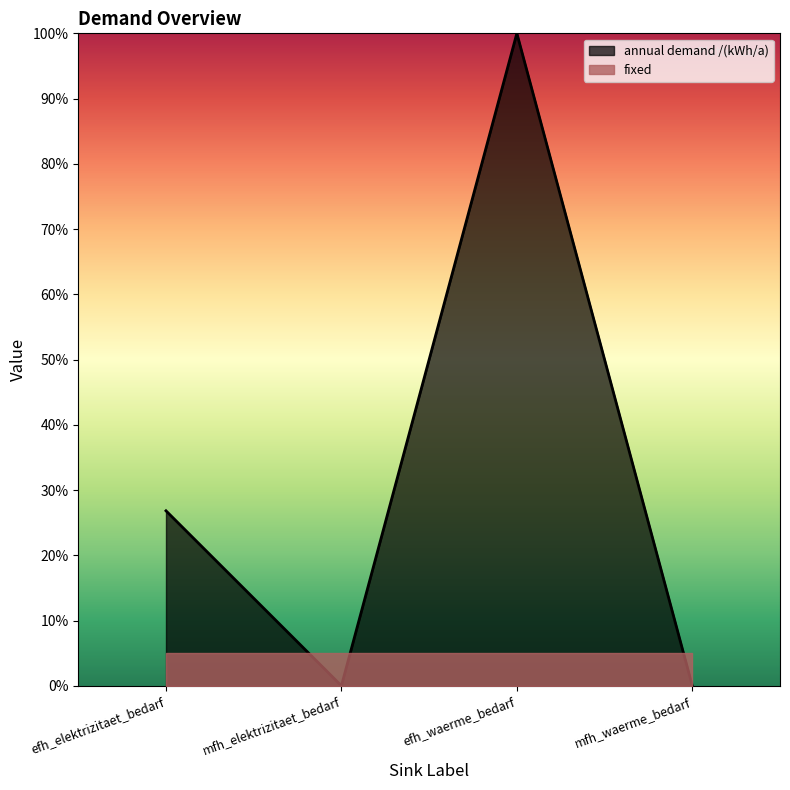

What position from the right is efh_elektrizitaet_bedarf?

4